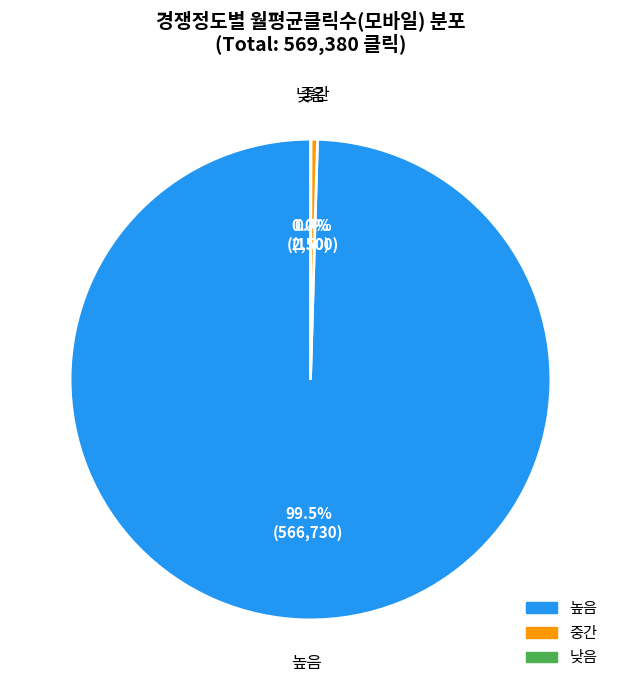

Is there a majority slice in this chart?

Yes